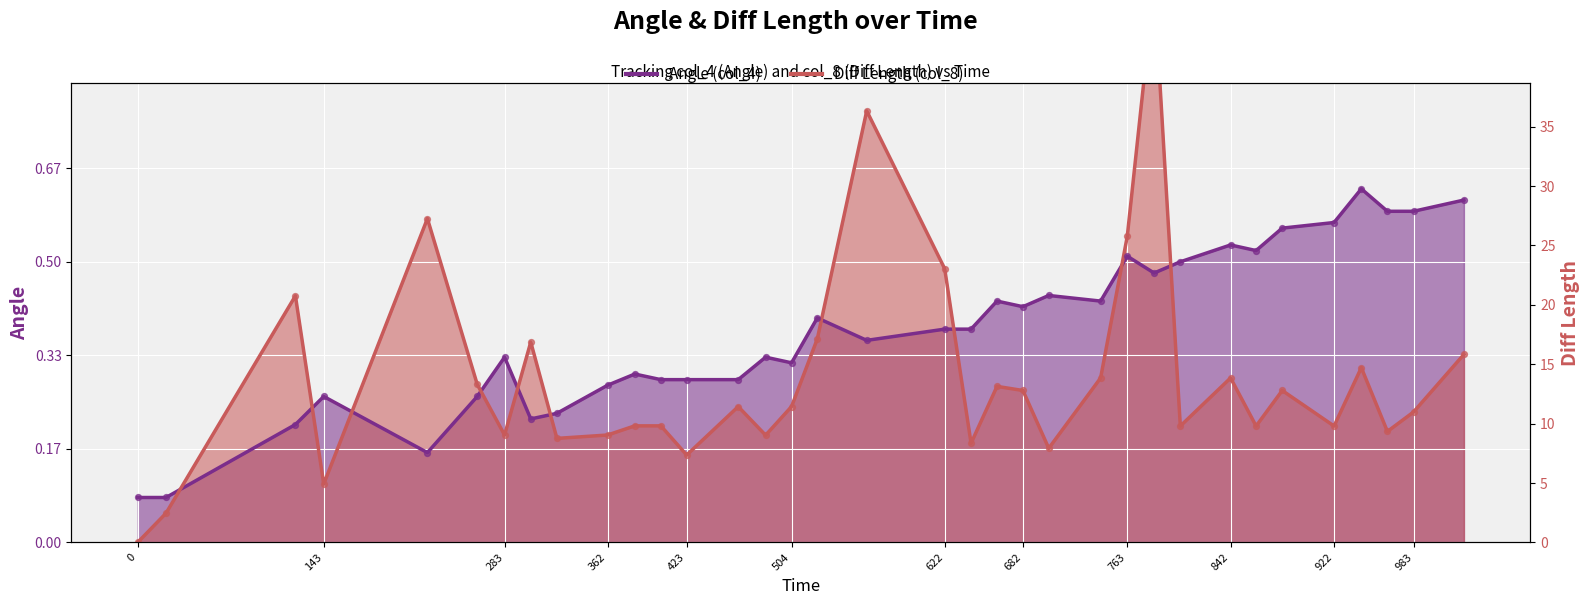

Which series has the largest Y range (max minus min)?

Diff Length (col_8)